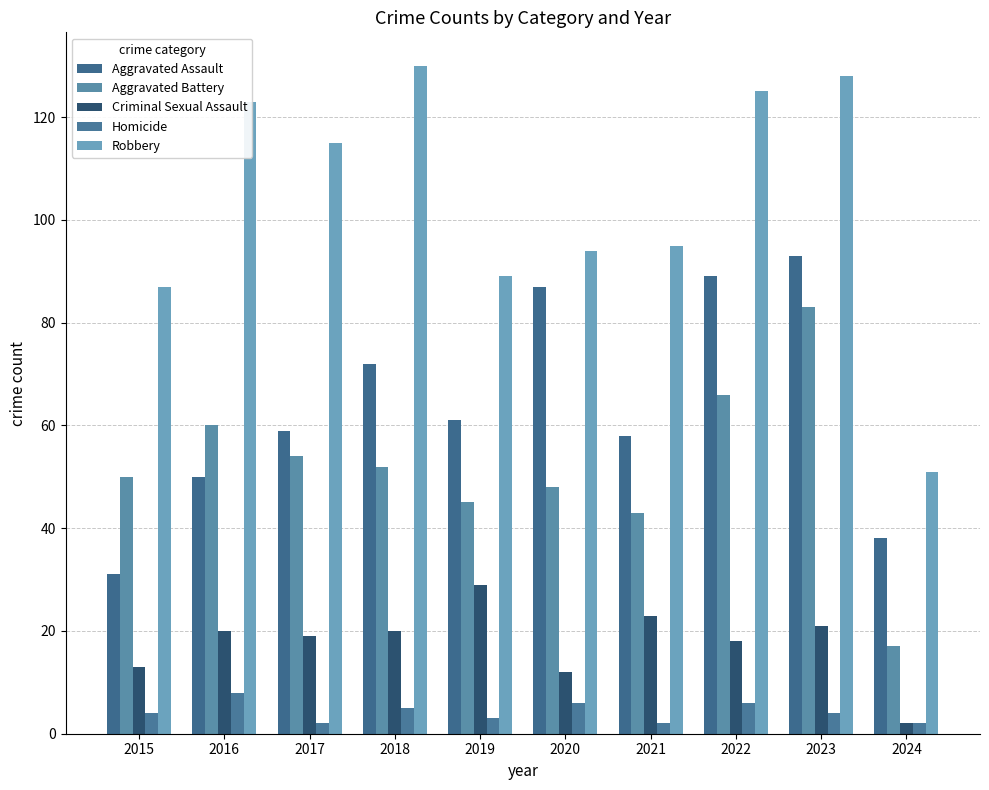

How many groups of bars are there?

10